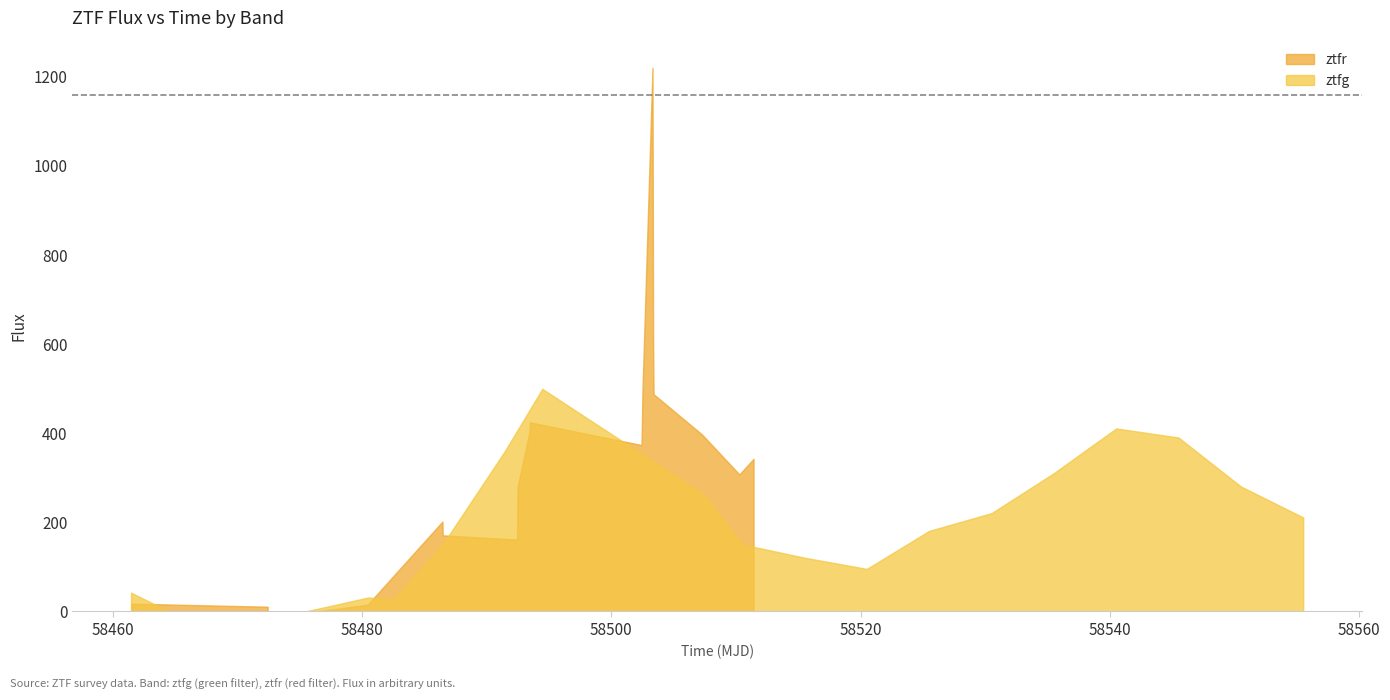

True or false: ztfr and ztfg cross at least once.

True